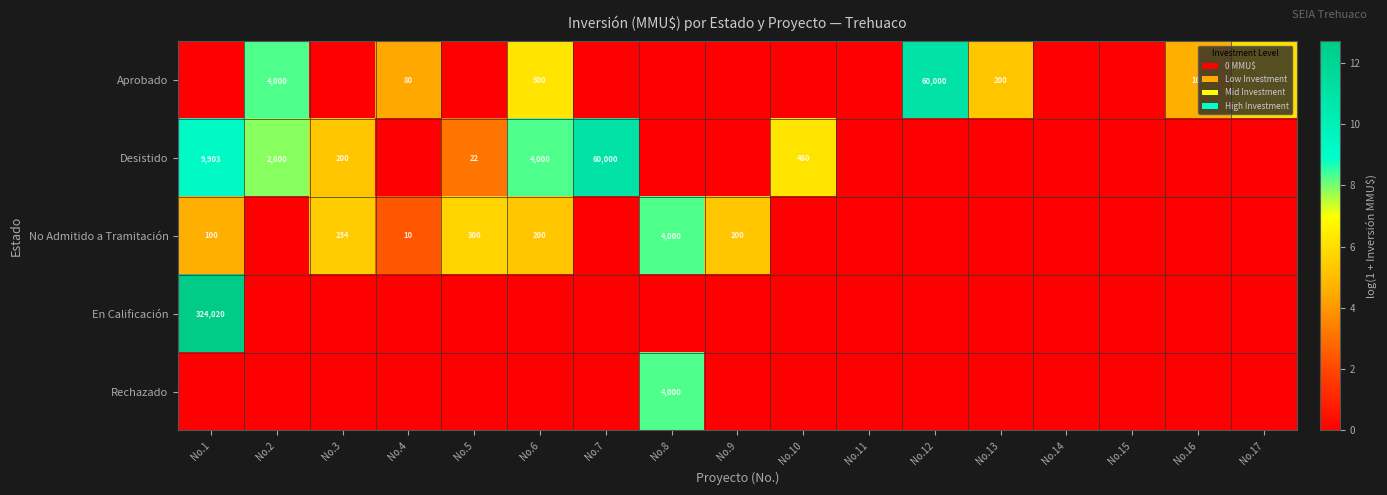

What is the difference between the Aprobado values at No.16 and No.6?

400